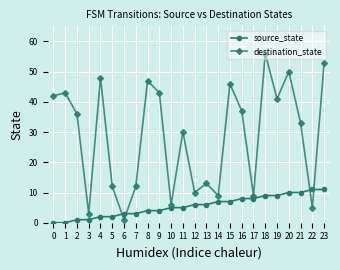

Is this an area chart (filled region under the line)?

No